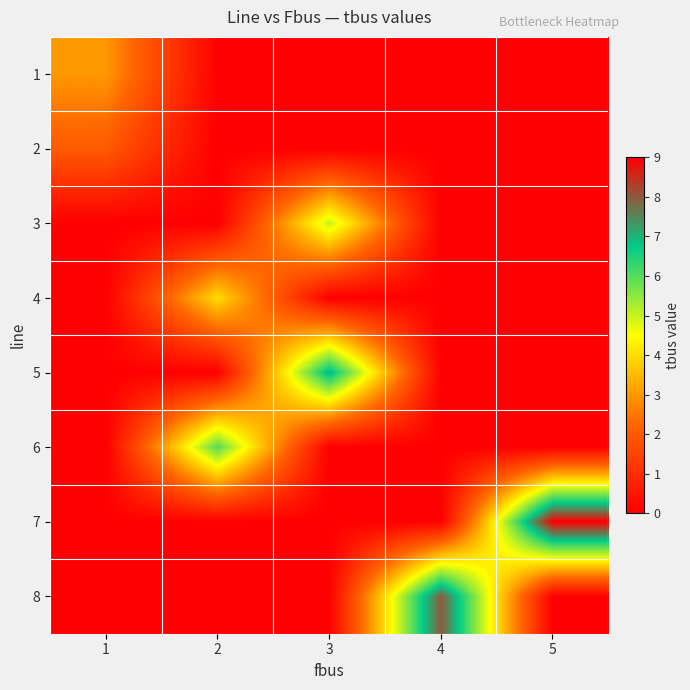

Reading left to right, list all the values displayed in this chart.

1: 1=3	2=0	3=0	4=0	5=0
2: 1=2	2=0	3=0	4=0	5=0
3: 1=0	2=0	3=5	4=0	5=0
4: 1=0	2=4	3=0	4=0	5=0
5: 1=0	2=0	3=7	4=0	5=0
6: 1=0	2=6	3=0	4=0	5=0
7: 1=0	2=0	3=0	4=0	5=9
8: 1=0	2=0	3=0	4=8	5=0